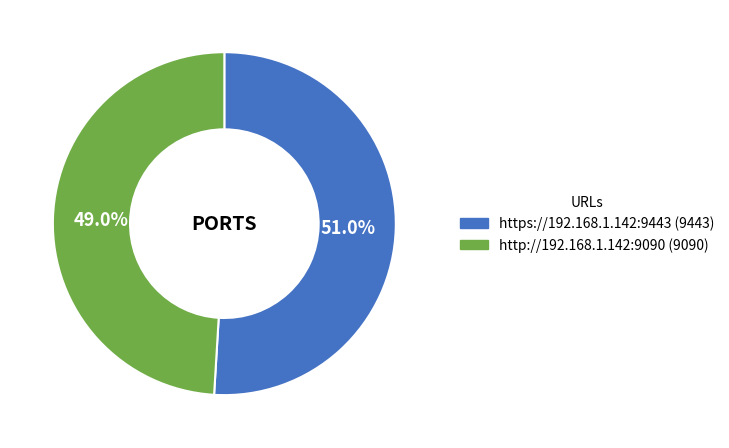

How many slices are in this pie chart?

2